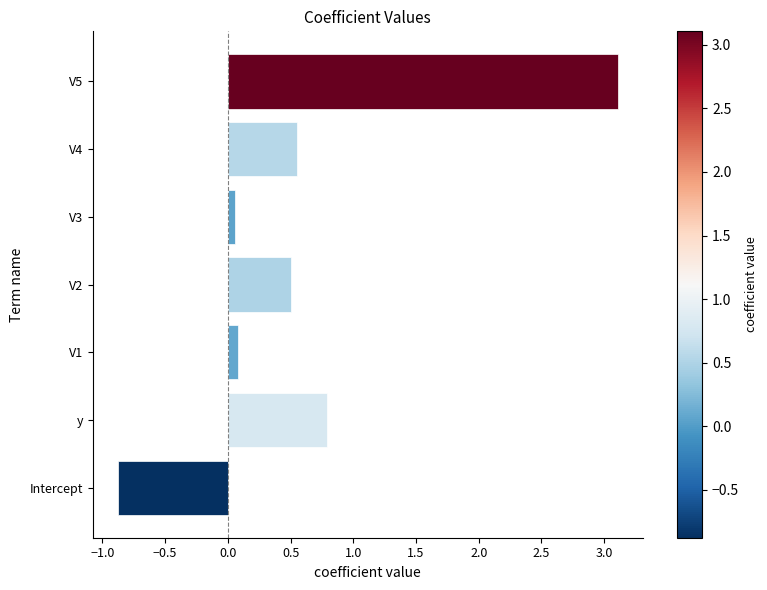

What is the change in value from Intercept to y?

+1.7